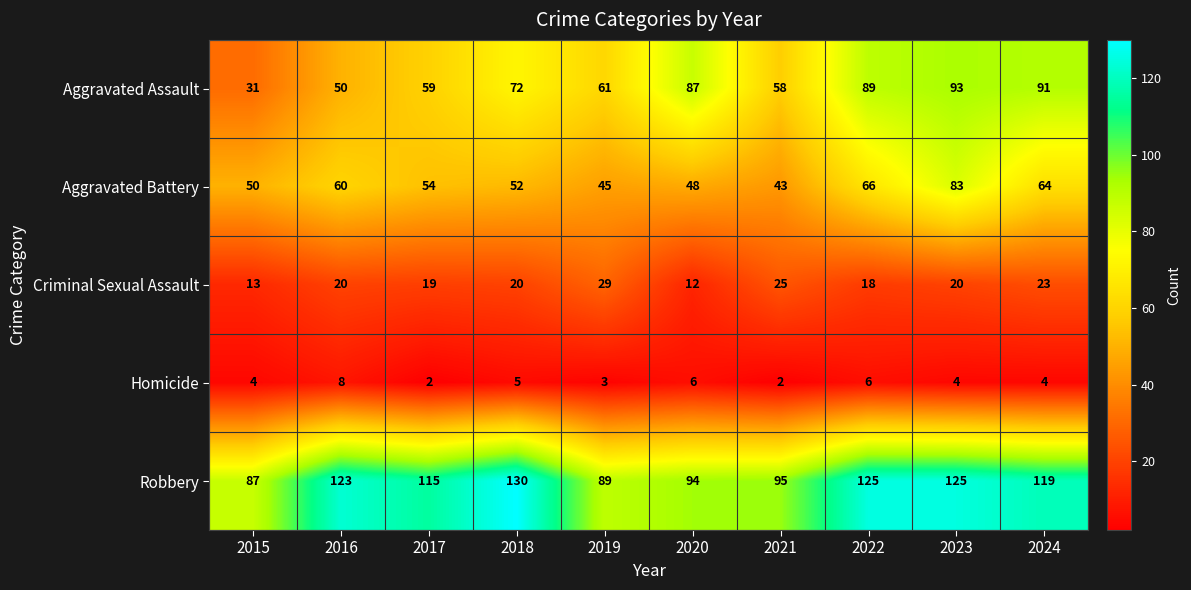

Rank the series at 2021 from lowest to highest value.

Homicide, Criminal Sexual Assault, Aggravated Battery, Aggravated Assault, Robbery